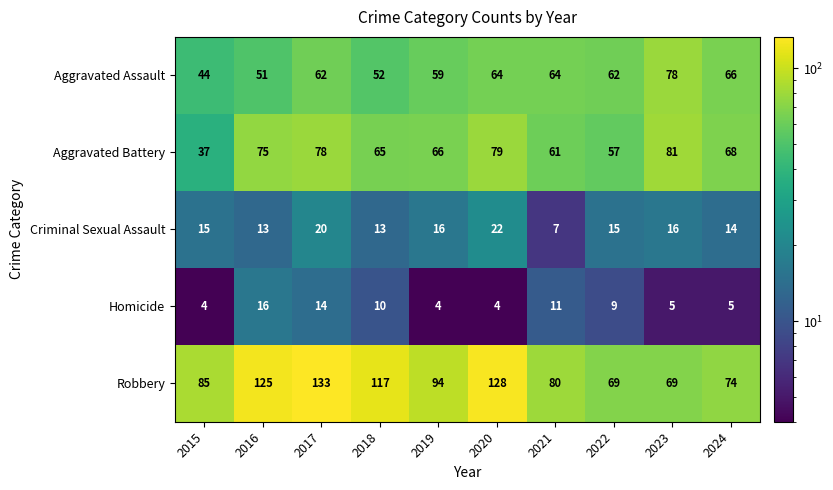

Read the Aggravated Assault value at 2021, to the nearest 10.

60